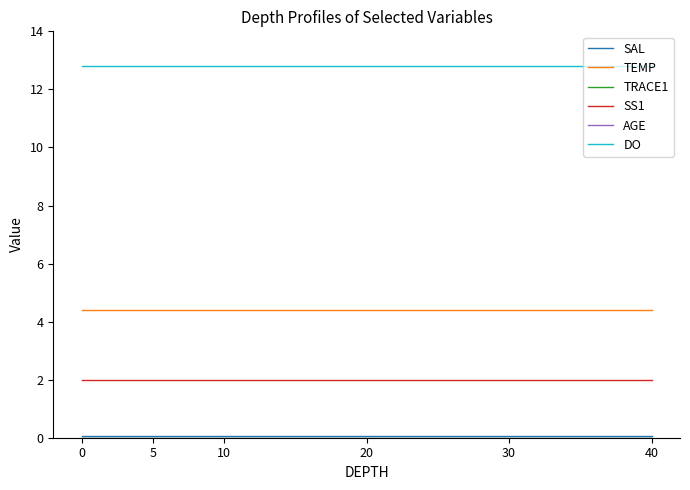

Does the chart have visible grid lines?

No